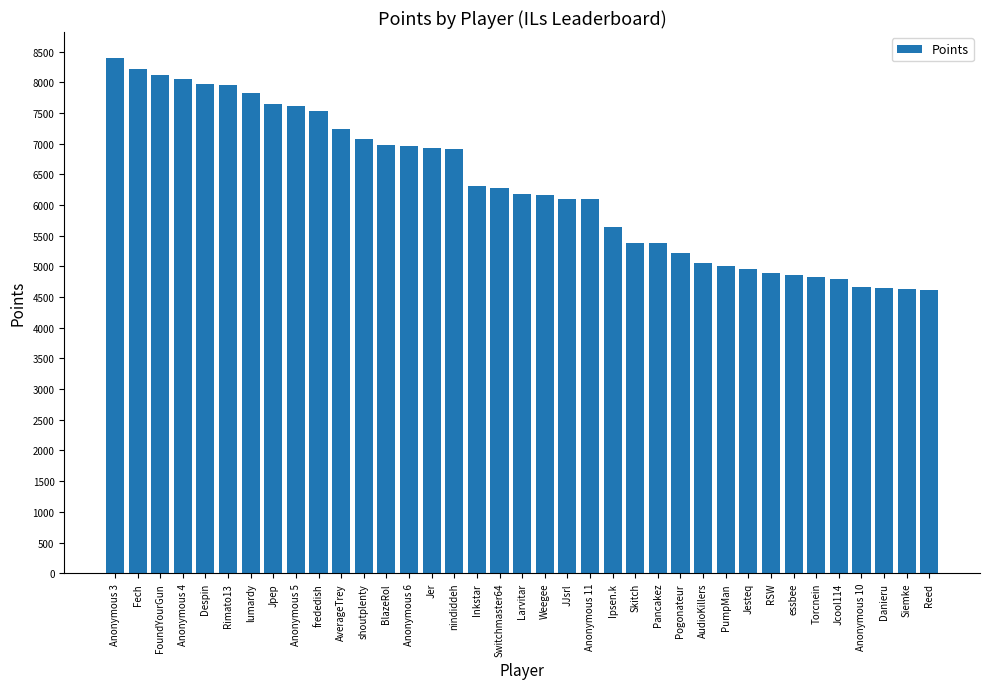

At which label is the value closest to 6511?

Inkstar